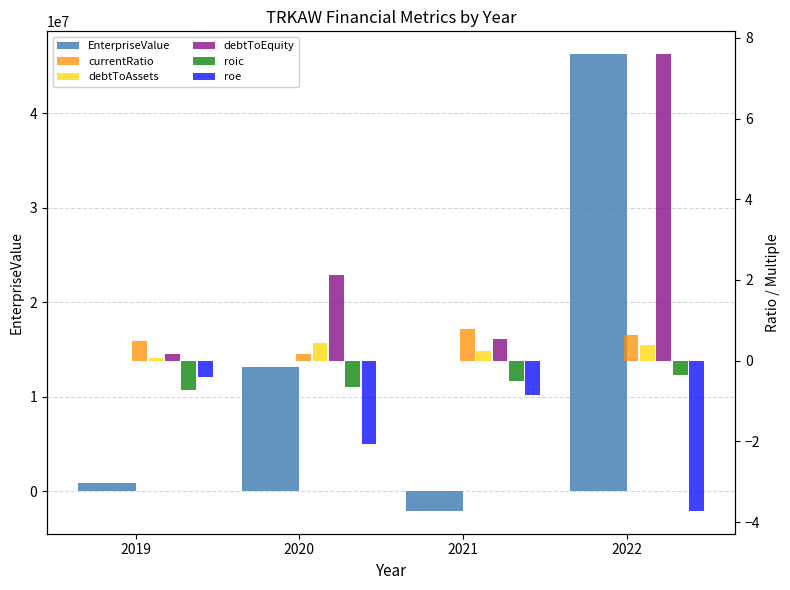

What is the value of the debtToAssets bar at the 4th from the left?

0.4